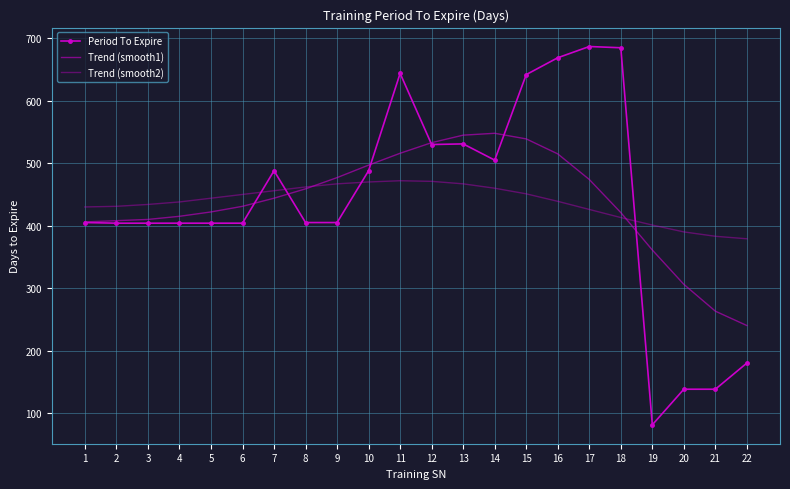

At how many categories does at least one series exceed 402?

18